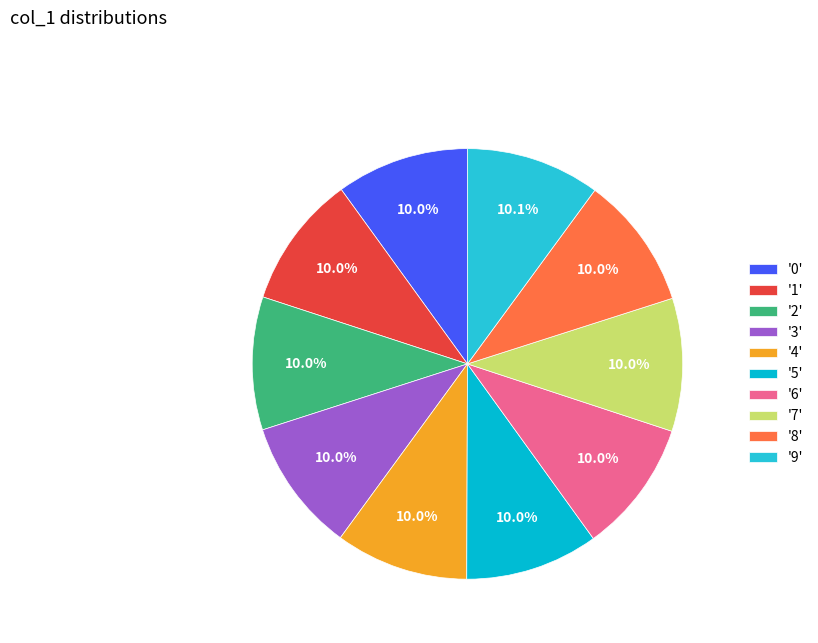

How many slices are in this pie chart?

10